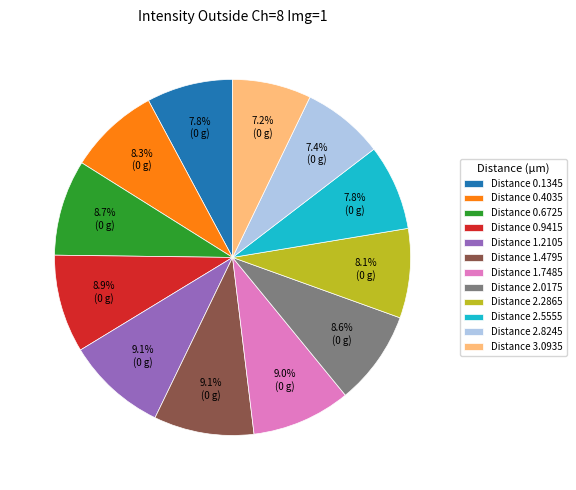

Combined, what portion of the pie is Distance 1.7485 and Distance 2.5555?

16.8%